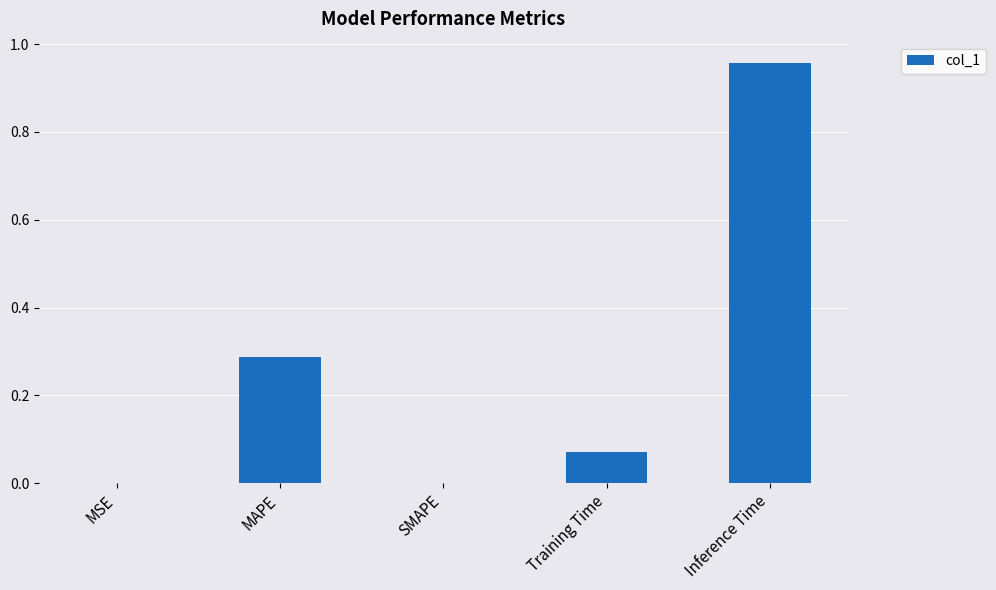

Are the bars horizontal?

No